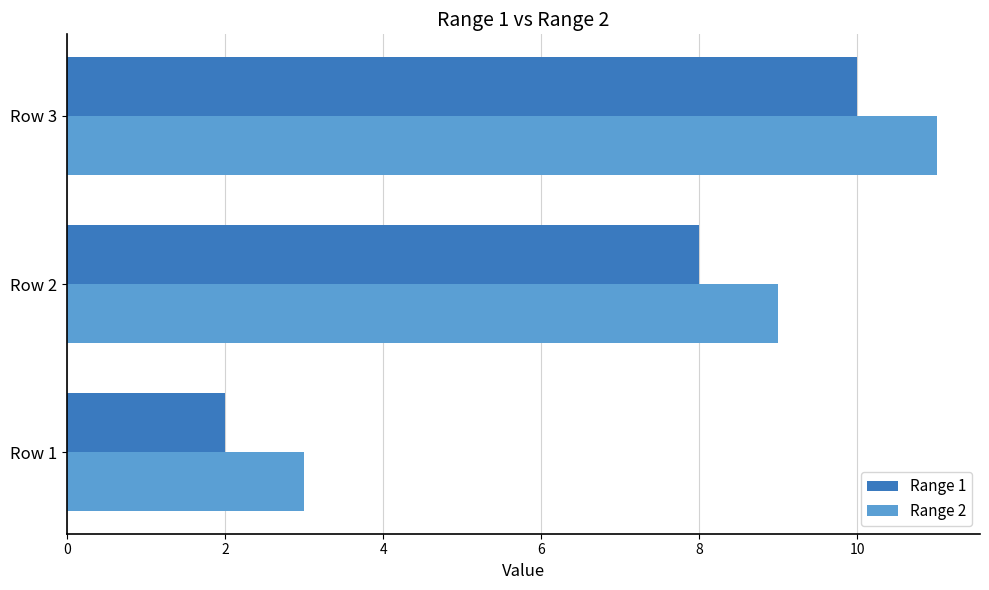

Which label corresponds to the largest value in the chart?

Row 3